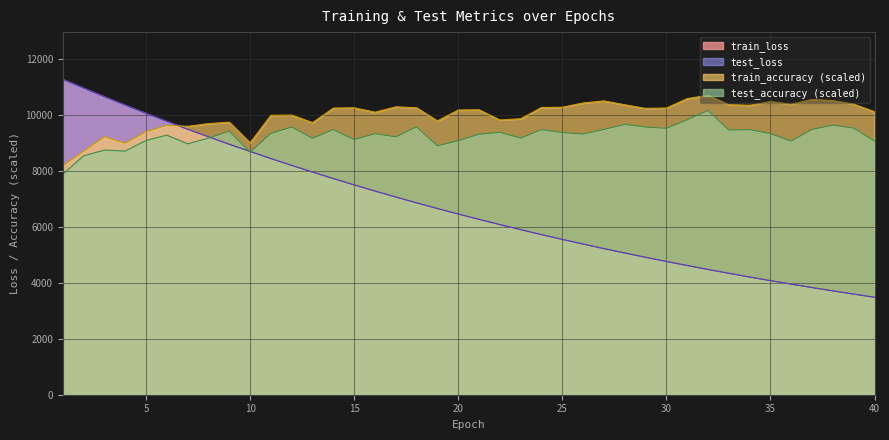

Which category has the lowest value across all series?

40